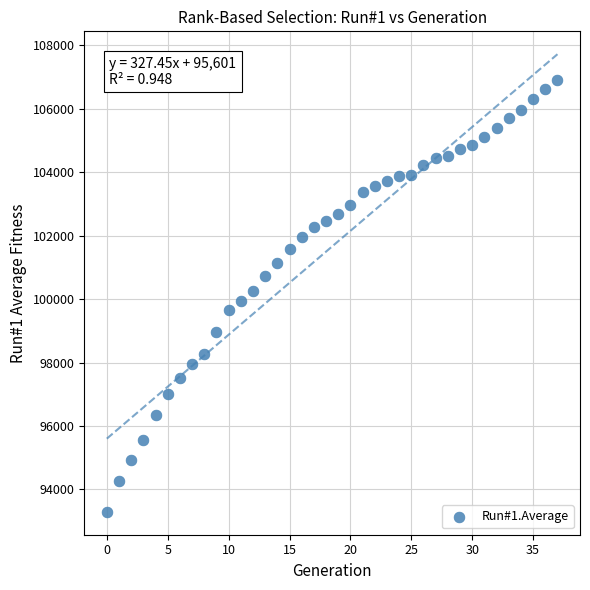

What is the range of Y values (max minus min)?

13597.0